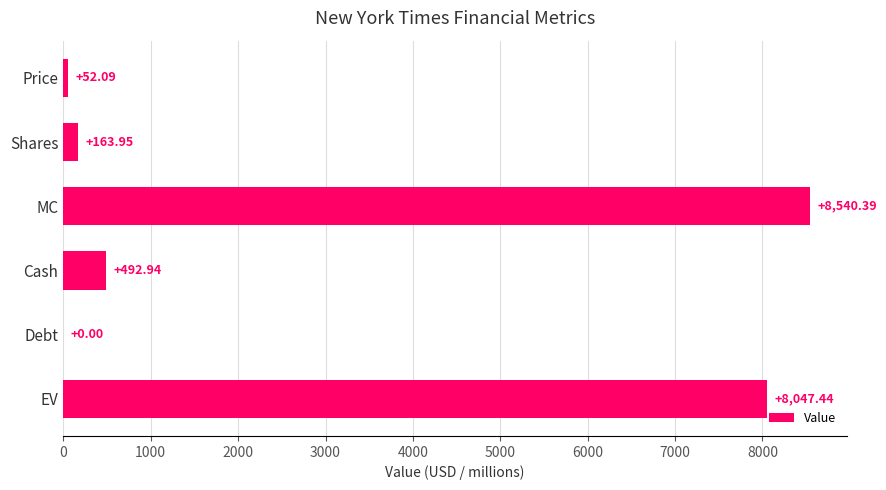

Between MC and Debt, which is larger?

MC